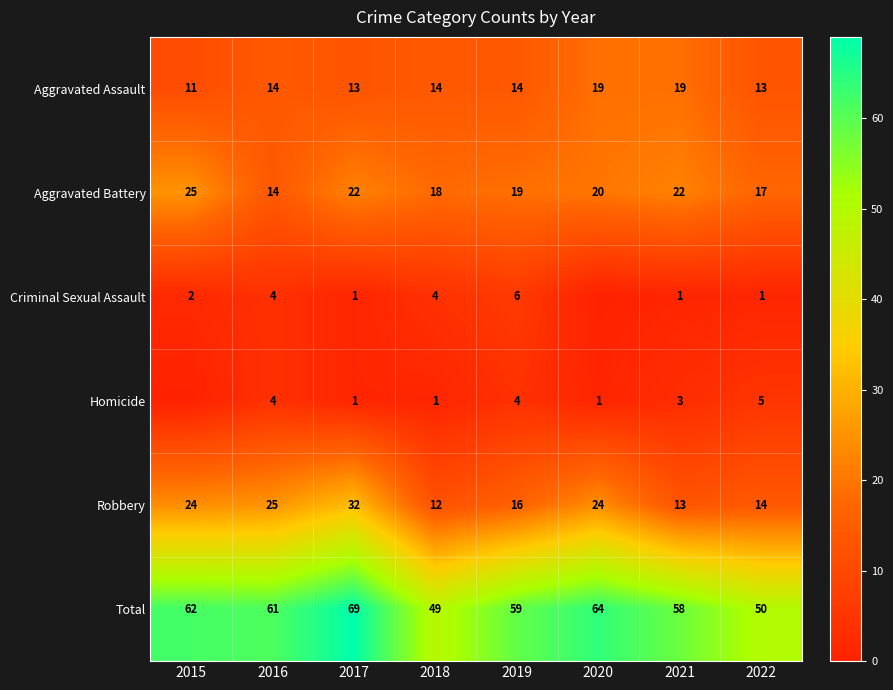

At which label is Total closest to 59?

2019